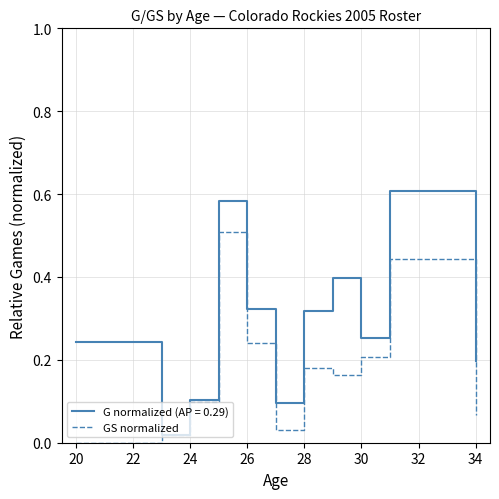

List the series in order of their peak value, highest first.

G normalized (AP = 0.29), GS normalized